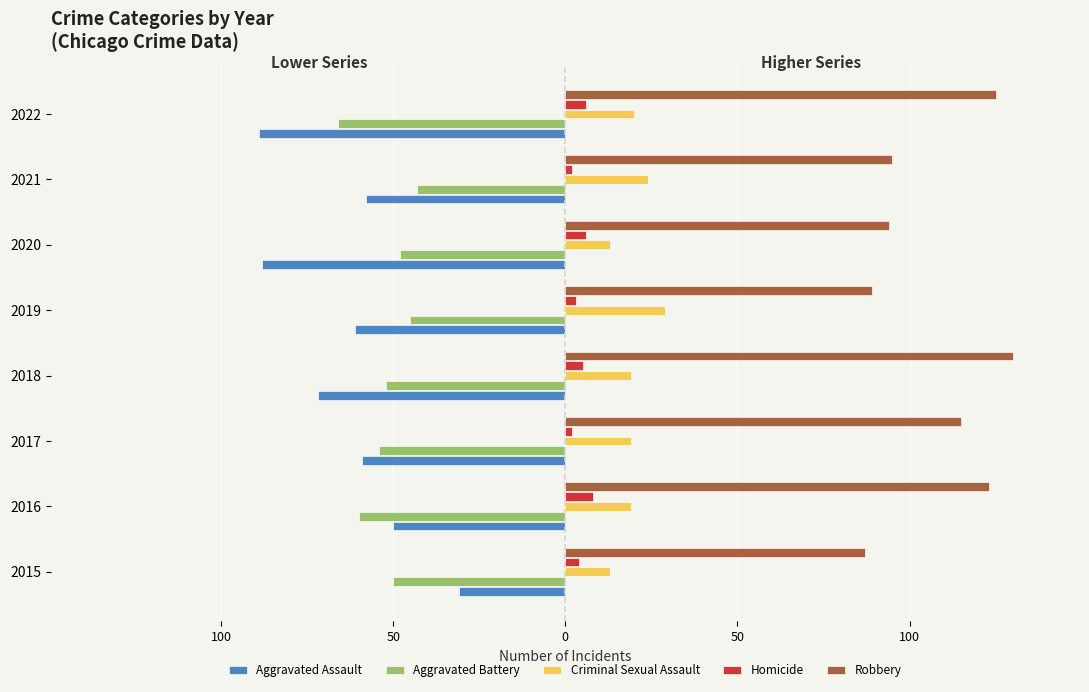

Which series has the largest range (max minus min)?

Aggravated Assault